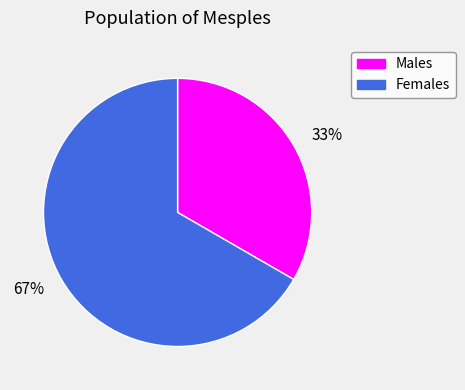

Which slice is the smallest?

33%